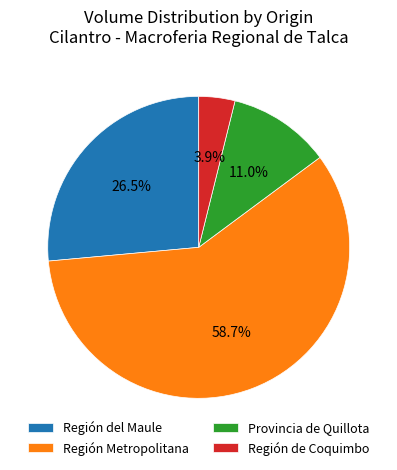

Between Región Metropolitana and Región de Coquimbo, which is larger?

Región Metropolitana